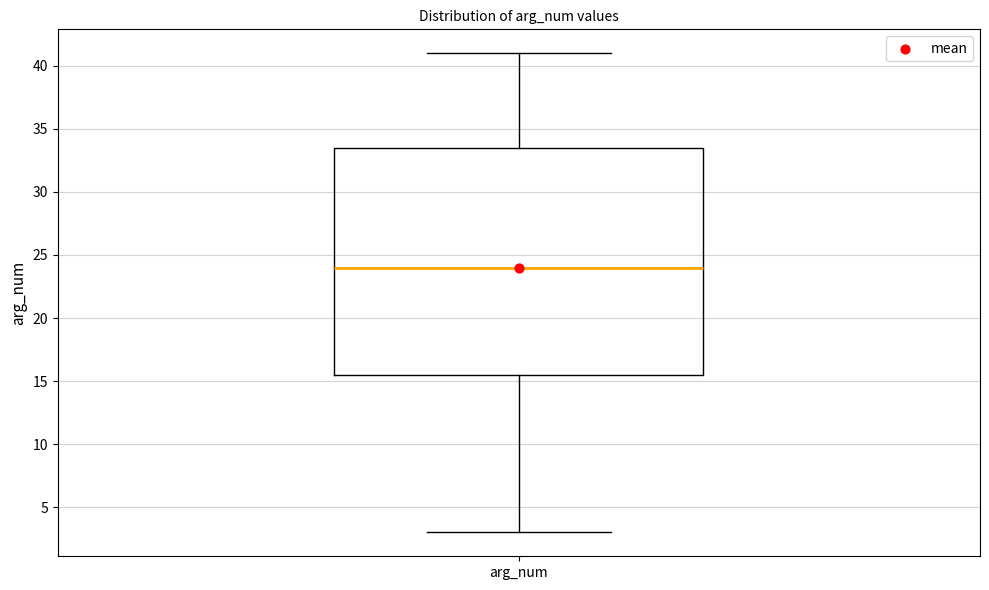

Transcribe this box plot: give where the median line is, the range the box spans, and where the two whiskers end, as read against the y-axis. The values are not printed on the chart, so give them approximately, as read against the axis.

median 24.0, box 15.5 to 33.5, whiskers 3.0 to 41.0